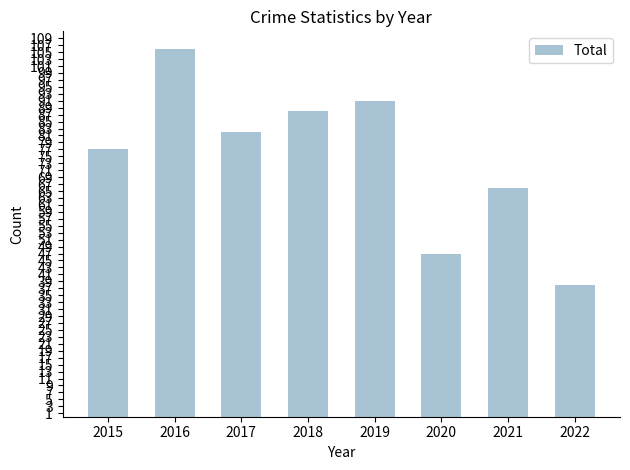

Reading left to right, list all the values displayed in this chart.

2015=77	2016=106	2017=82	2018=88	2019=91	2020=47	2021=66	2022=38